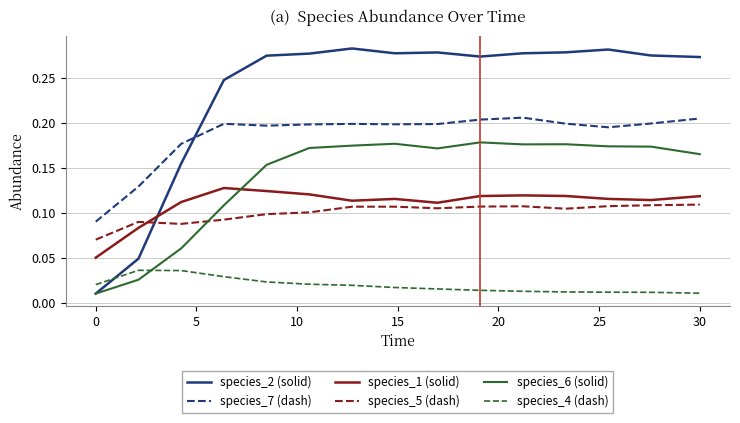

True or false: species_4 (dash) and species_7 (dash) intersect in this chart.

False